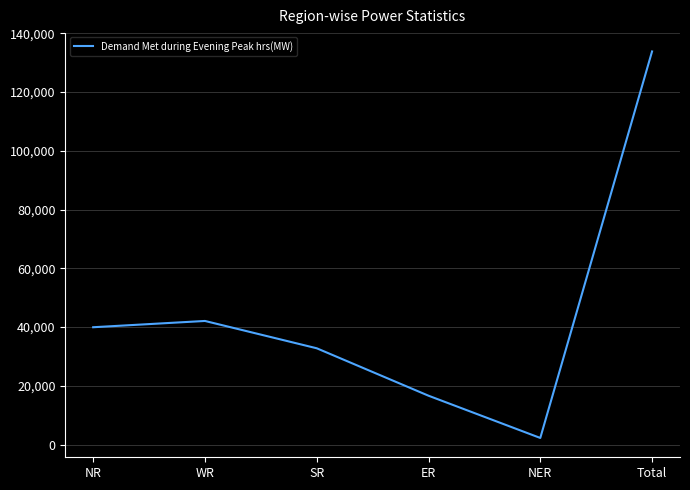

List the labels in order of value, smallest first.

NER, ER, SR, NR, WR, Total